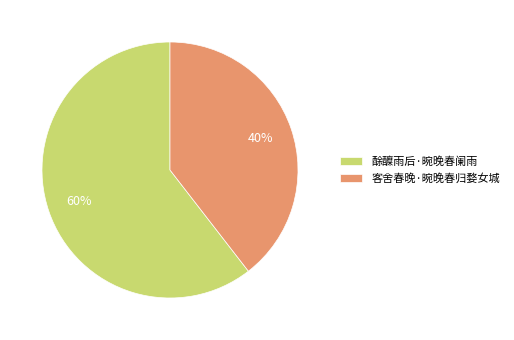

Count the number of slices in the pie.

2